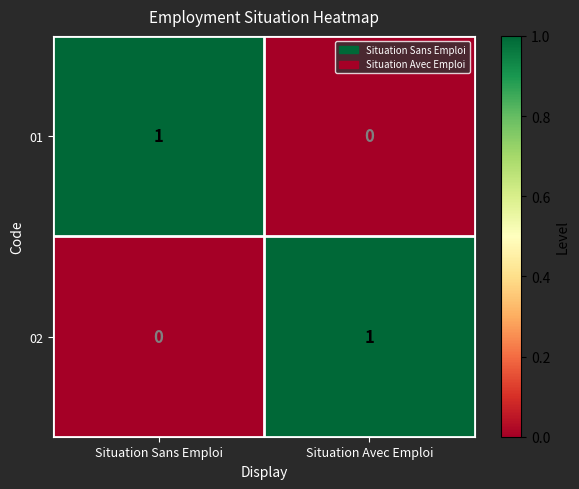

Reading left to right, list all the values displayed in this chart.

01: Situation Sans Emploi=1	Situation Avec Emploi=0
02: Situation Sans Emploi=0	Situation Avec Emploi=1